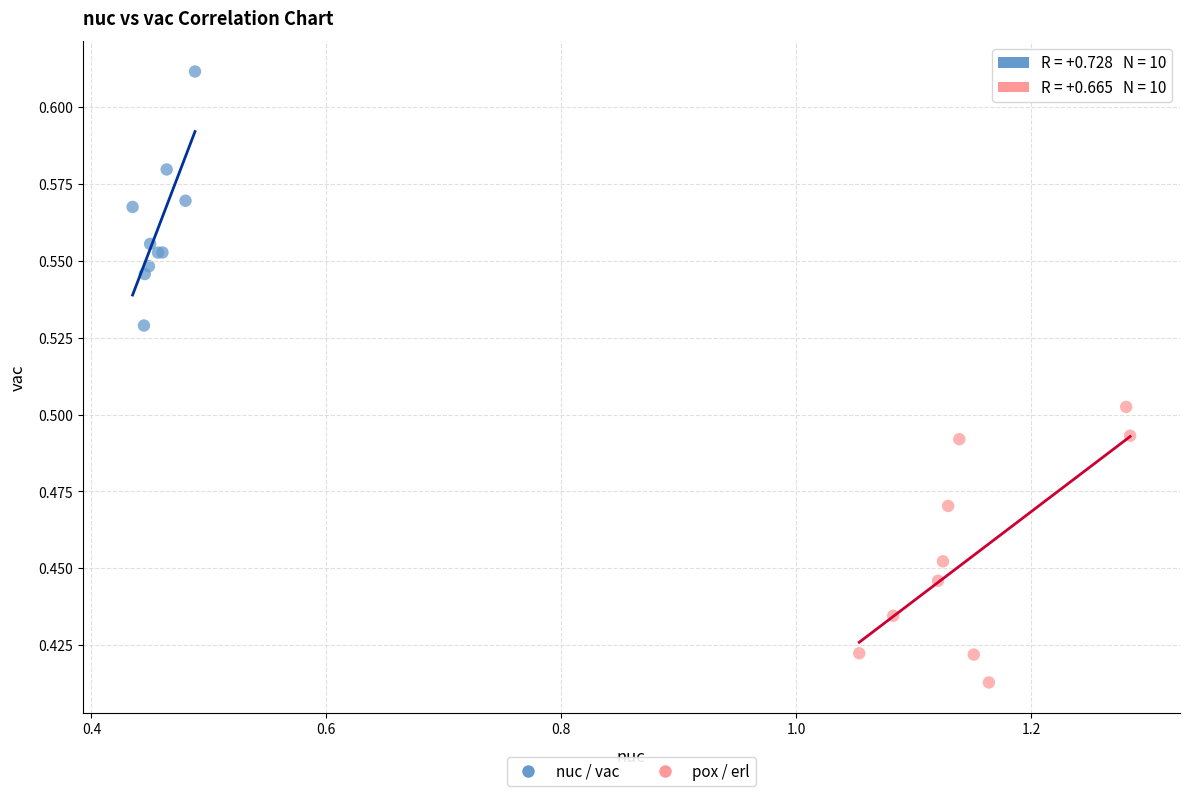

Which series reaches the maximum Y coordinate?

nuc / vac